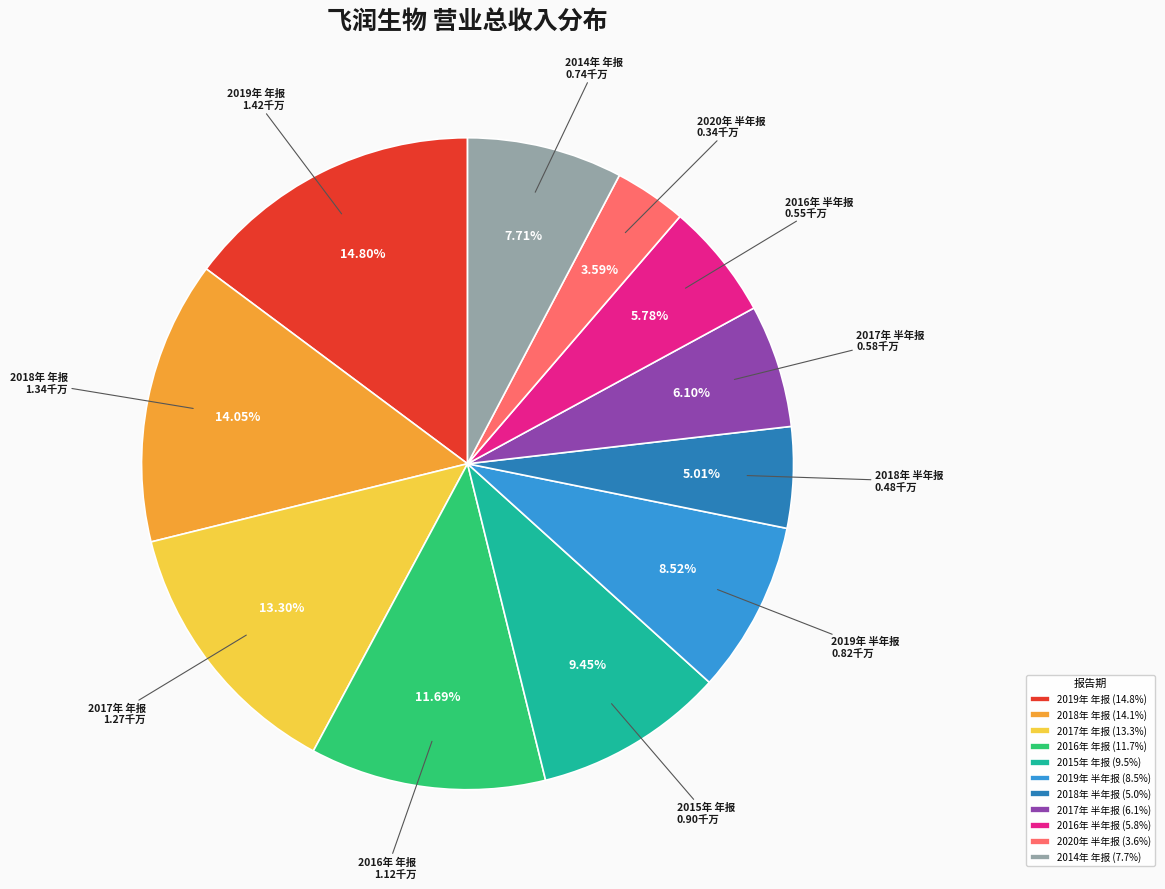

Which slice is the smallest?

2020年 半年报